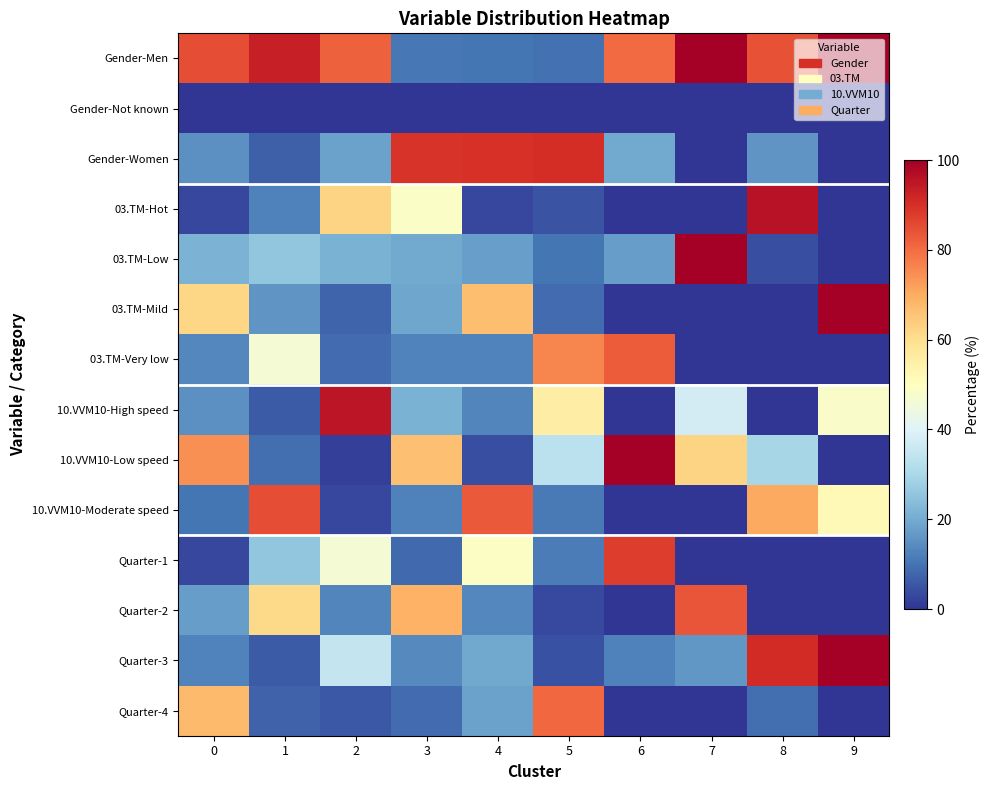

Reading right to left, transcribe all the data shown in this chart.

Gender-Men: 9=100.0	8=84.0	7=100.0	6=80.4	5=9.7	4=10.3	3=10.9	2=81.8	1=93.1	0=84.9
Gender-Not known: 9=0.0	8=0.0	7=0.0	6=0.0	5=0.0	4=0.0	3=0.0	2=0.1	1=0.0	0=0.0
Gender-Women: 9=0.0	8=16.0	7=0.0	6=19.6	5=90.3	4=89.7	3=89.1	2=18.1	1=6.9	0=15.1
03.TM-Hot: 9=0.0	8=95.9	7=0.0	6=0.0	5=4.8	4=3.1	3=48.6	2=62.2	1=12.2	0=2.9
03.TM-Low: 9=0.0	8=4.1	7=100.0	6=17.2	5=10.3	4=17.8	3=19.7	2=21.4	1=25.4	0=21.8
03.TM-Mild: 9=100.0	8=0.0	7=0.0	6=0.0	5=9.0	4=66.4	3=19.1	2=7.6	1=15.9	0=61.8
03.TM-Very low: 9=0.0	8=0.0	7=0.0	6=82.8	5=75.9	4=12.7	3=12.6	2=8.8	1=46.4	0=13.5
10.VVM10-High speed: 9=48.4	8=0.0	7=37.9	6=0.0	5=55.5	4=13.0	3=21.3	2=95.1	1=6.0	0=15.2
10.VVM10-Low speed: 9=0.0	8=29.4	7=62.1	6=100.0	5=33.3	4=4.2	3=66.2	2=1.9	1=9.2	0=74.4
10.VVM10-Moderate speed: 9=51.6	8=70.6	7=0.0	6=0.0	5=11.2	4=82.8	3=12.5	2=3.0	1=84.8	0=10.4
Quarter-1: 9=0.0	8=0.0	7=0.0	6=87.9	5=11.6	4=49.0	3=8.4	2=46.3	1=25.7	0=2.8
Quarter-2: 9=0.0	8=0.0	7=83.9	6=0.0	5=3.2	4=13.3	3=69.1	2=13.0	1=61.0	0=17.2
Quarter-3: 9=100.0	8=91.0	7=16.1	6=12.1	5=4.6	4=19.5	3=13.9	2=35.1	1=6.1	0=12.7
Quarter-4: 9=0.0	8=9.0	7=0.0	6=0.0	5=80.6	4=18.3	3=8.7	2=5.6	1=7.2	0=67.3